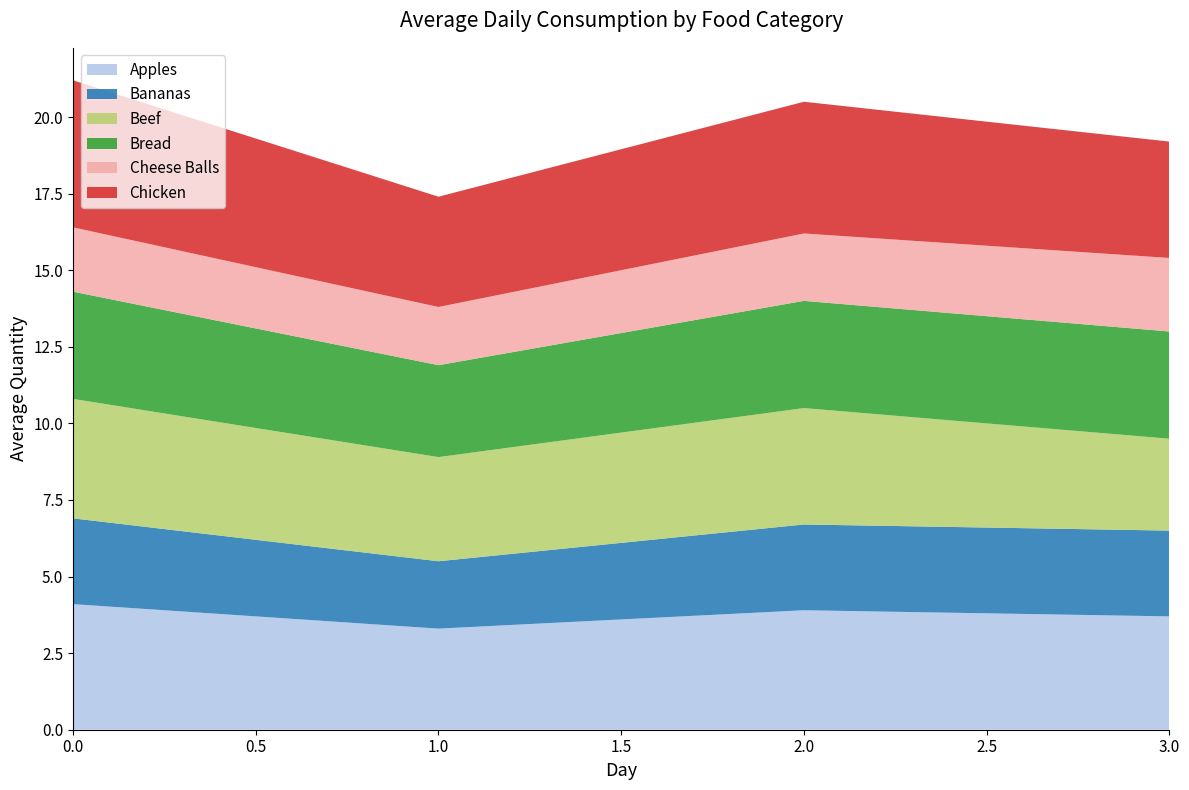

What is the total value across all series at 3.0?

19.2